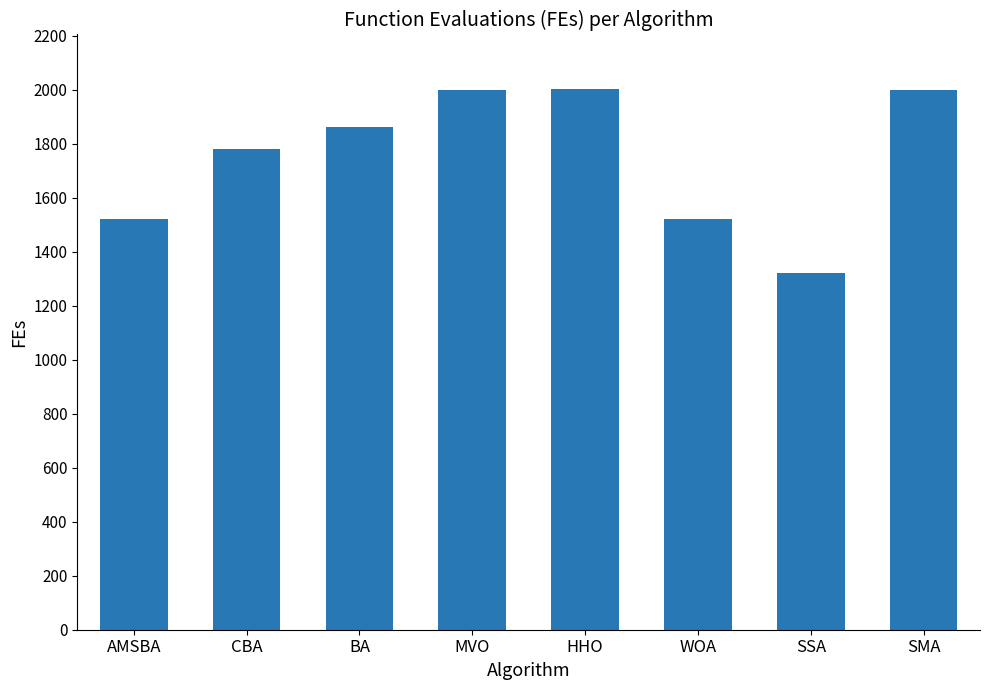

What is the value of the 5th bar from the left?

2004